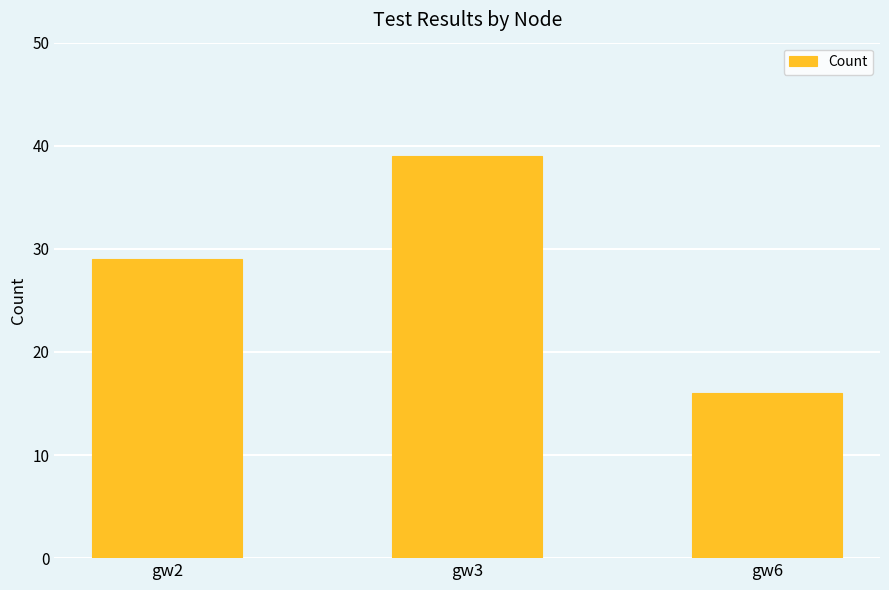

What value does the data have at gw6?

16